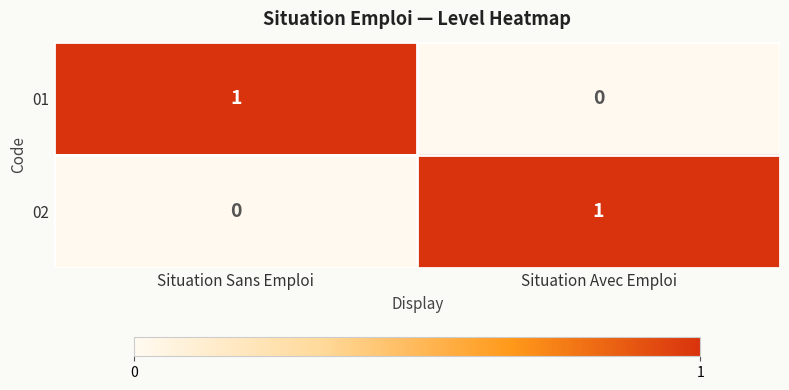

How many positive values does the 02 series have?

1